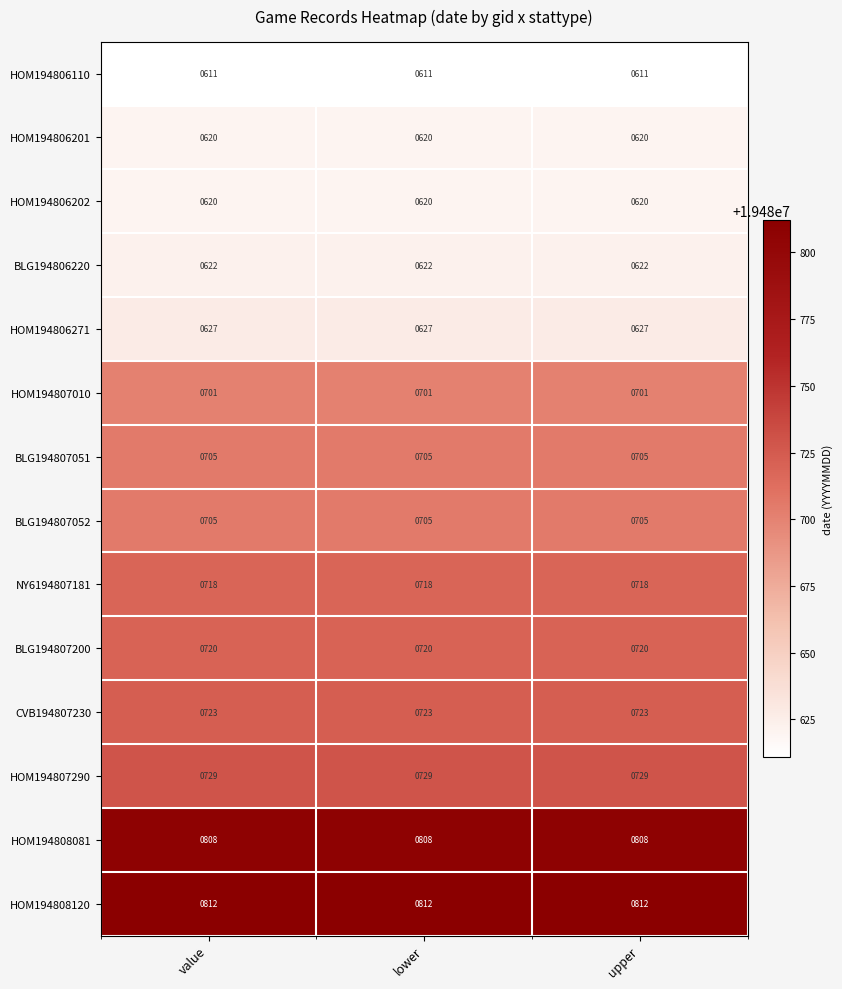

What is the average value of the CVB194807230 series?

723